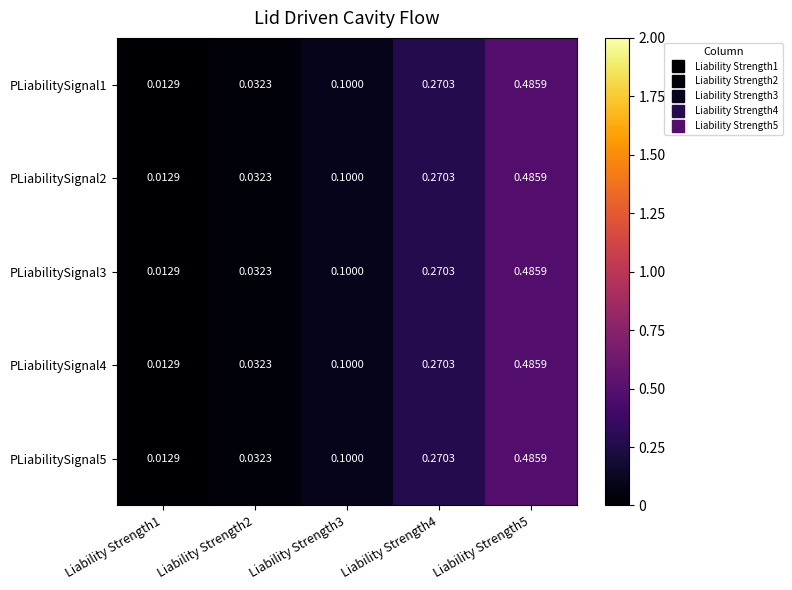

How many distinct data groups are displayed?

5